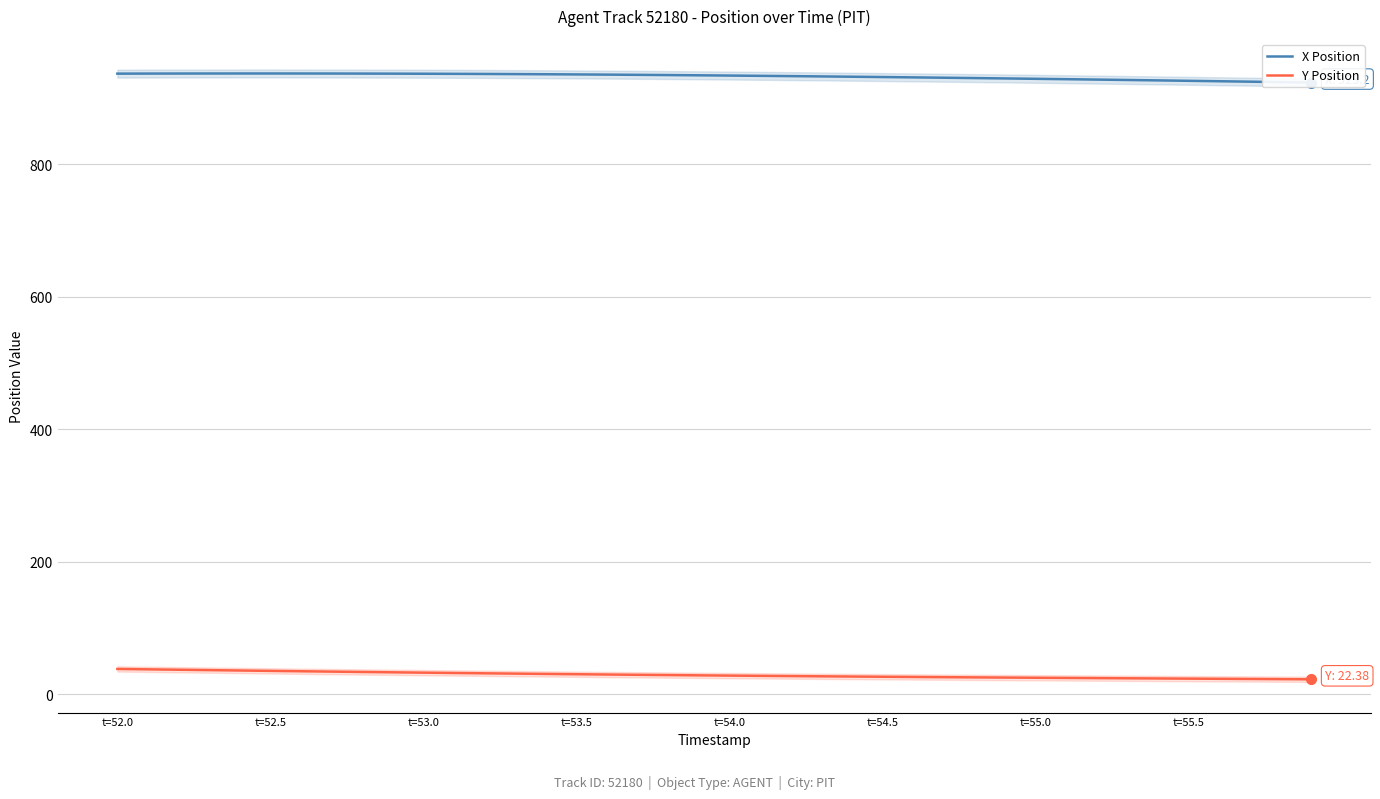

What is the difference between the second highest and minimum values in the X Position series?

13.7